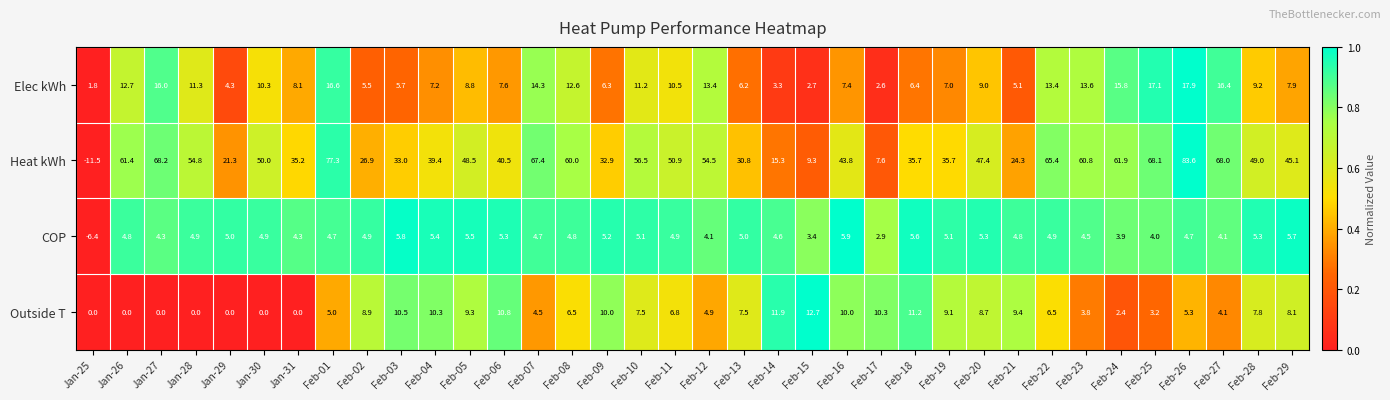

Which series changed the most between Jan-28 and Jan-29?

Heat kWh